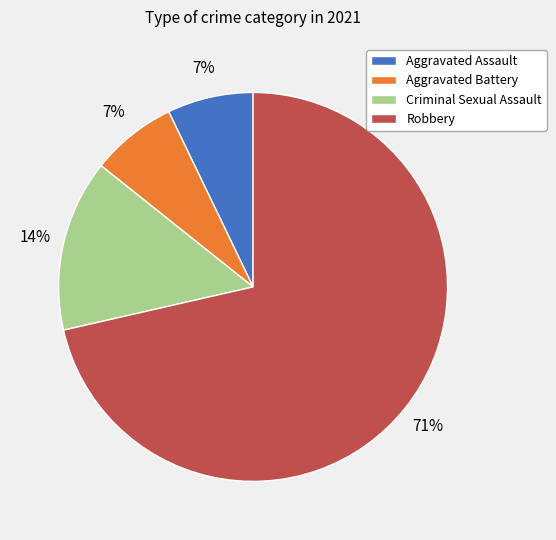

What is the largest slice in the pie chart?

Robbery